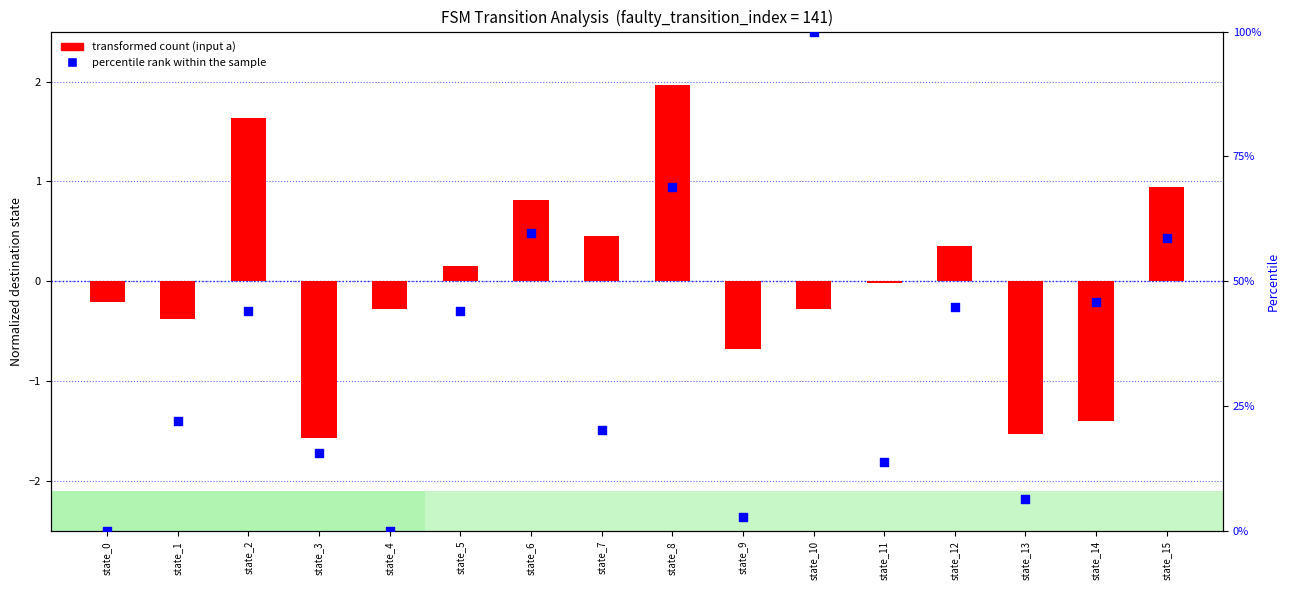

Is the value of percentile rank within the sample at state_12 greater than the value of transformed count (input a) at state_8?

Yes